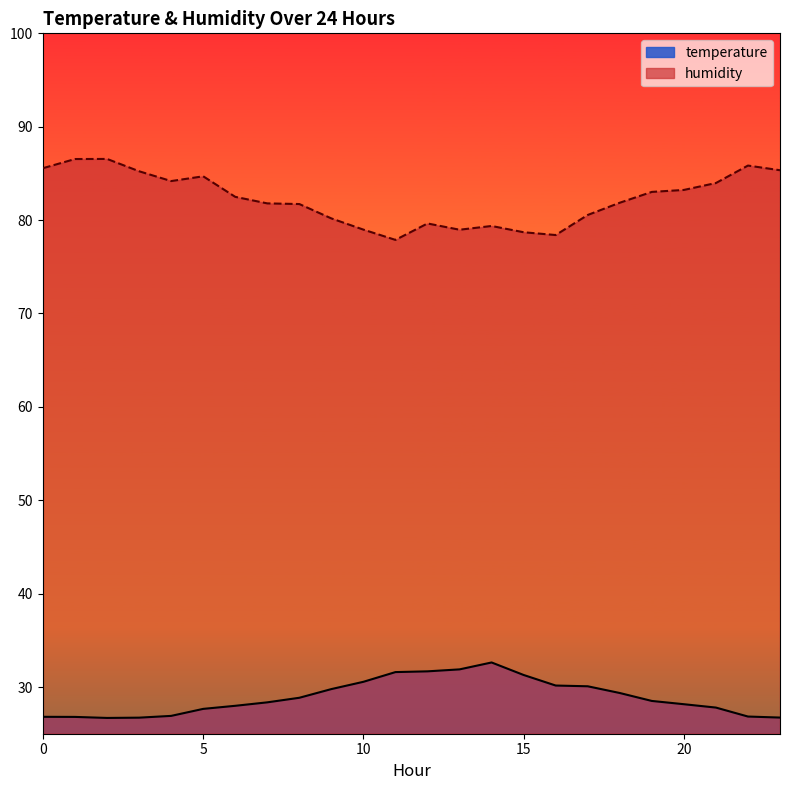

The temperature series shows 26.7 at 23. True or false?

True